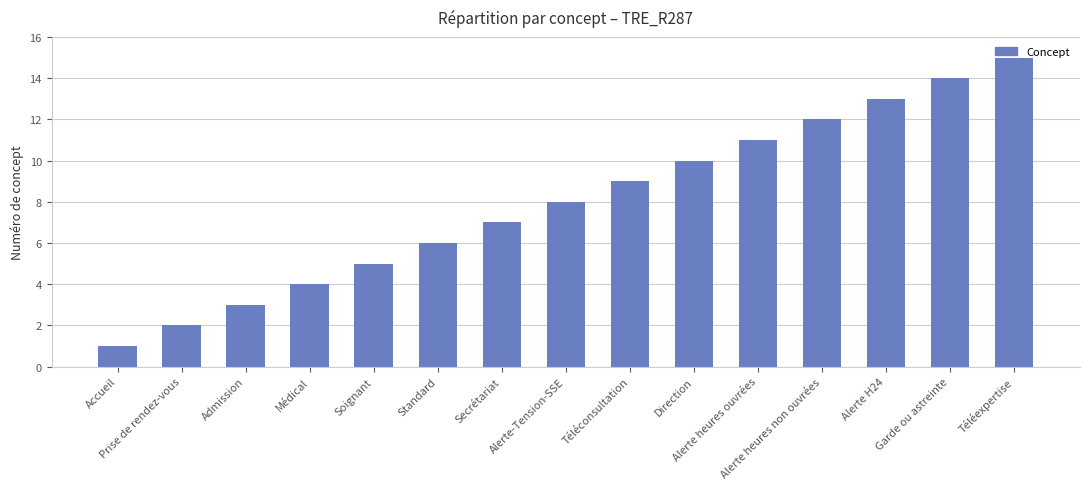

Are the bars grouped side by side (vs. stacked)?

No